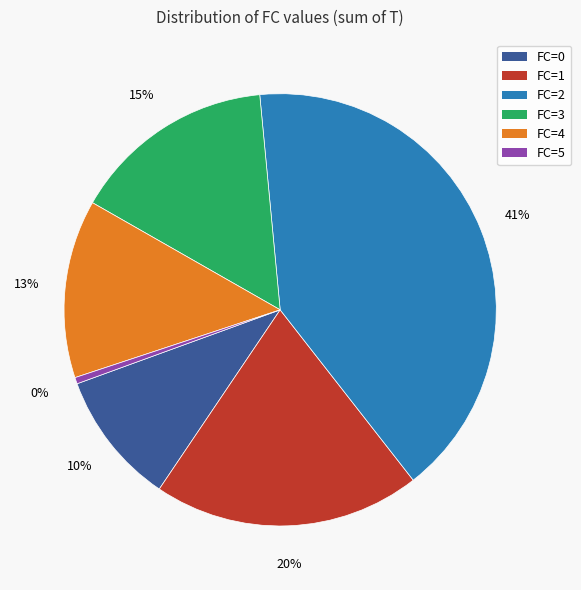

Does any single category account for the majority?

No